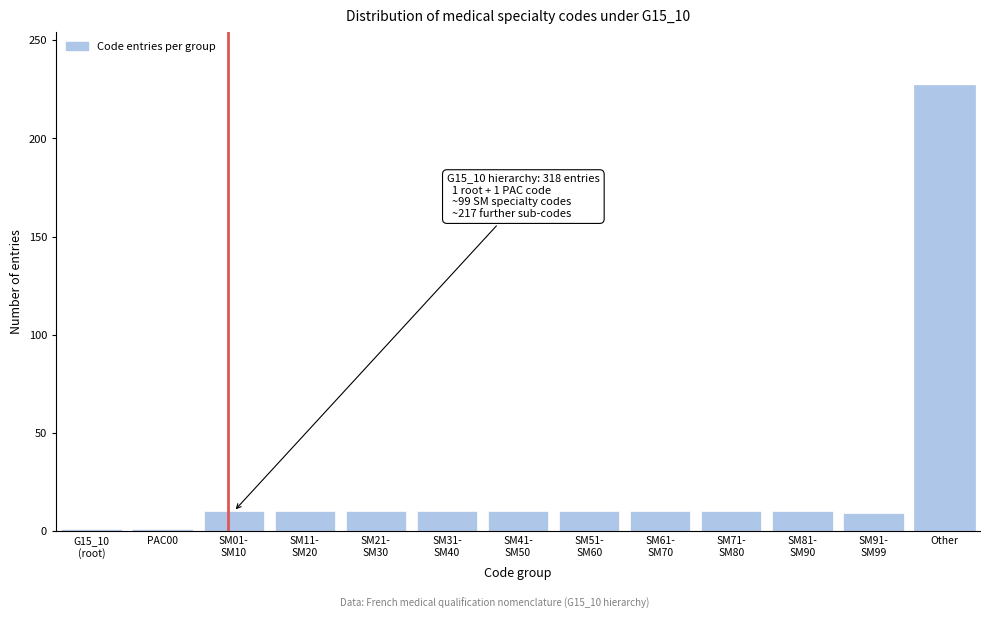

What is the label of the 12th bar from the right?

PAC00